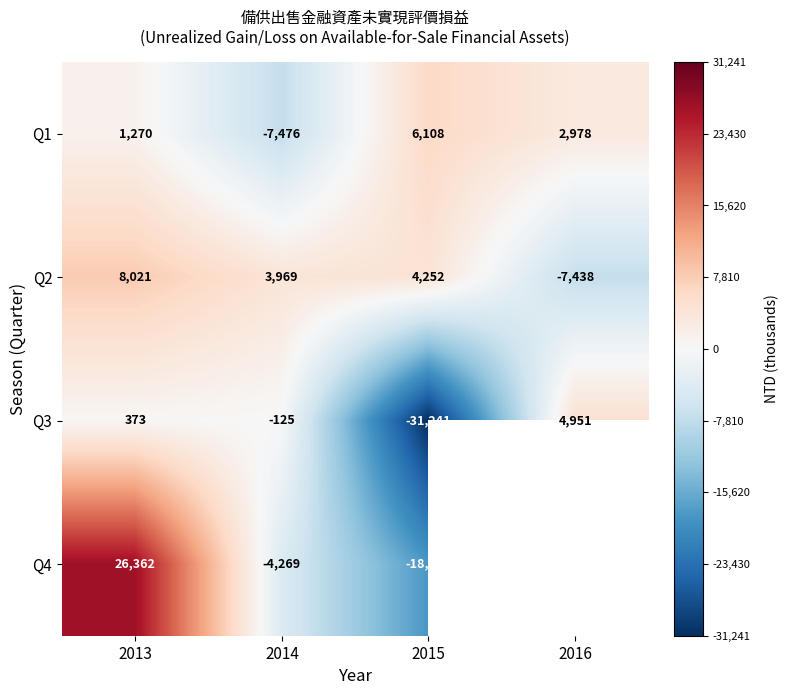

True or false: Q1 has a value of 598.4 at 2013.

False